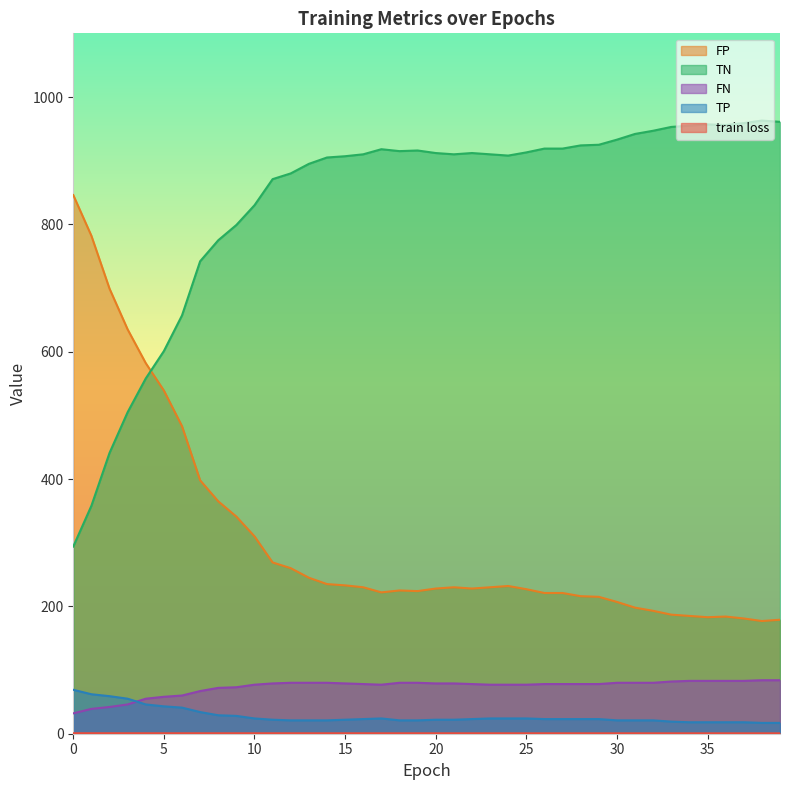

The value of FP at 20 is 228.0. True or false?

True